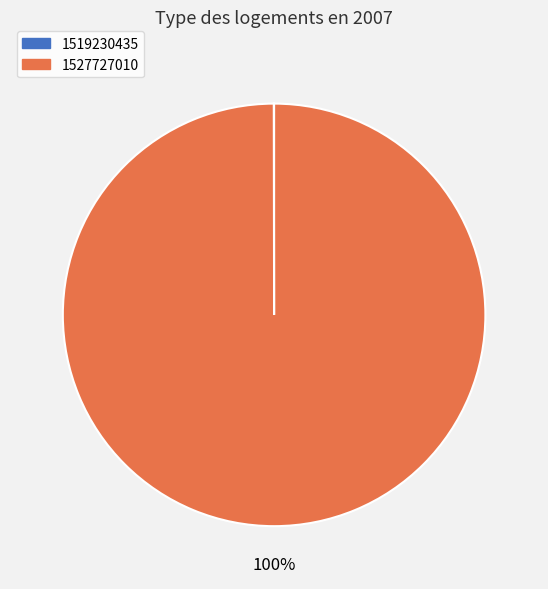

True or false: 1527727010 accounts for 100% of the total.

True